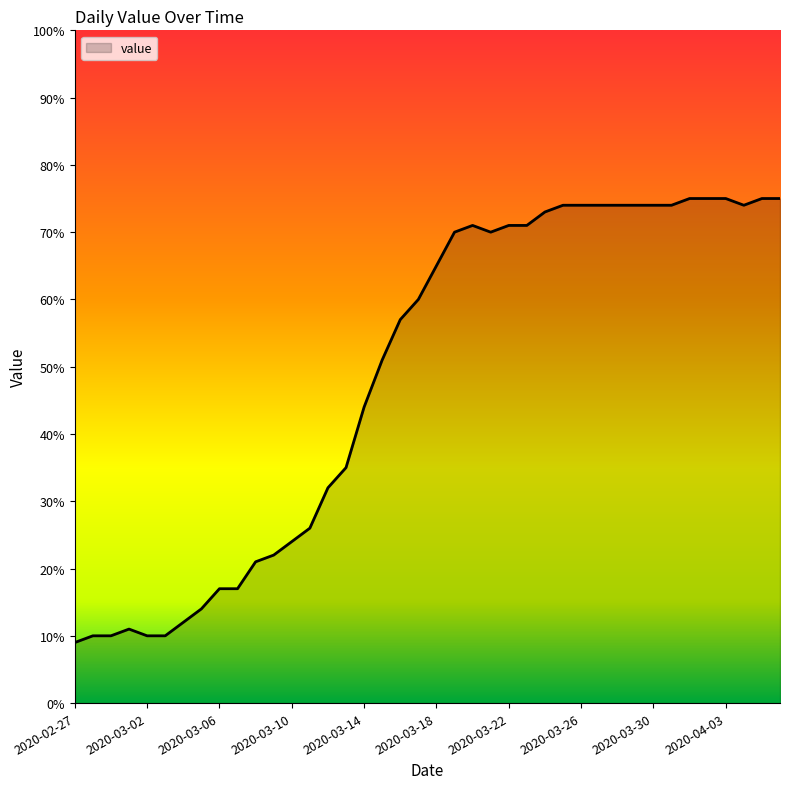

What is the difference between the maximum and minimum values?

66